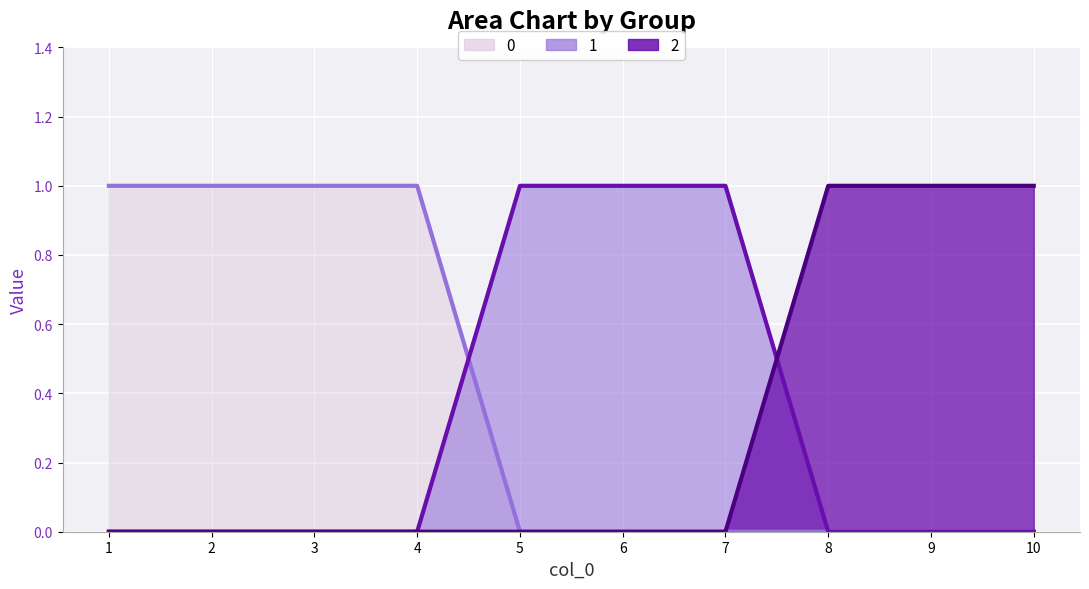

What is the difference between the maximum and minimum values in the 1 series?

1